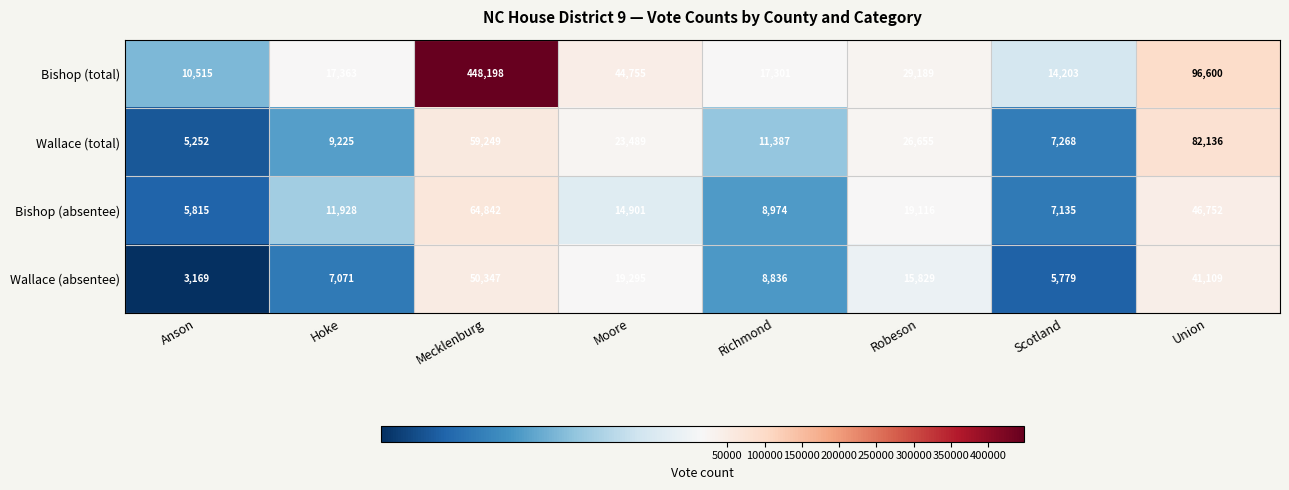

Is it true that Wallace (absentee) equals 4308 at Richmond?

False